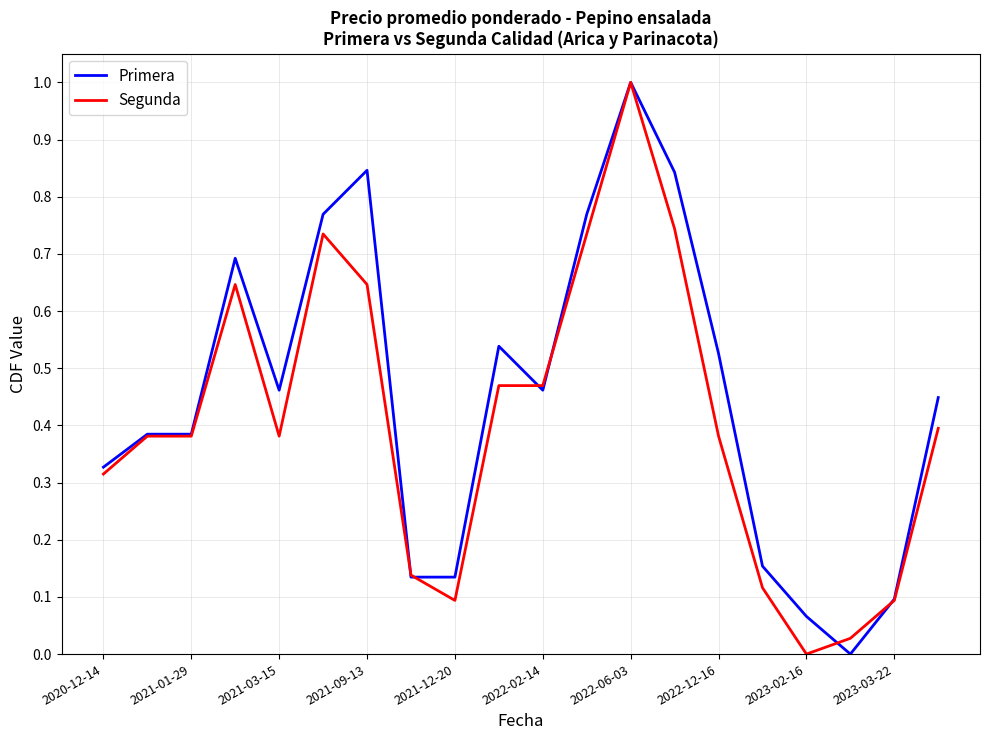

What is the maximum value for Segunda?

1.0